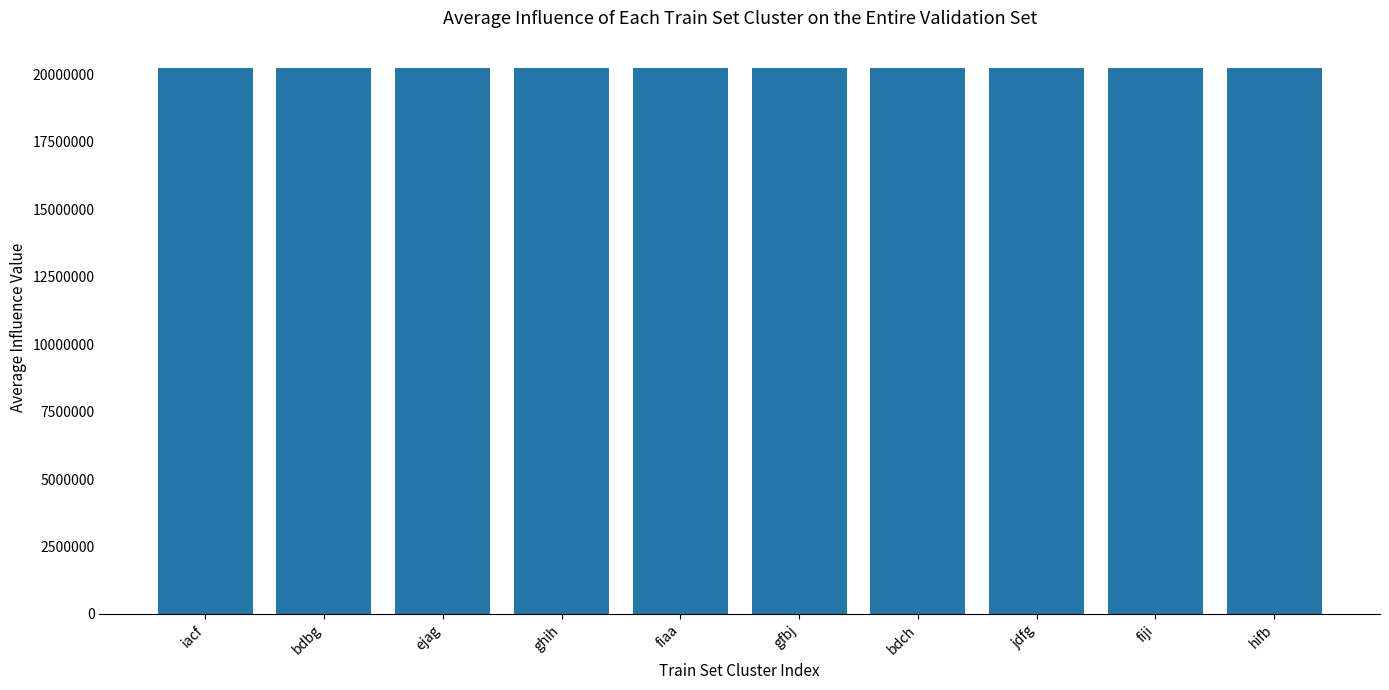

Count the number of data series in this chart.

1